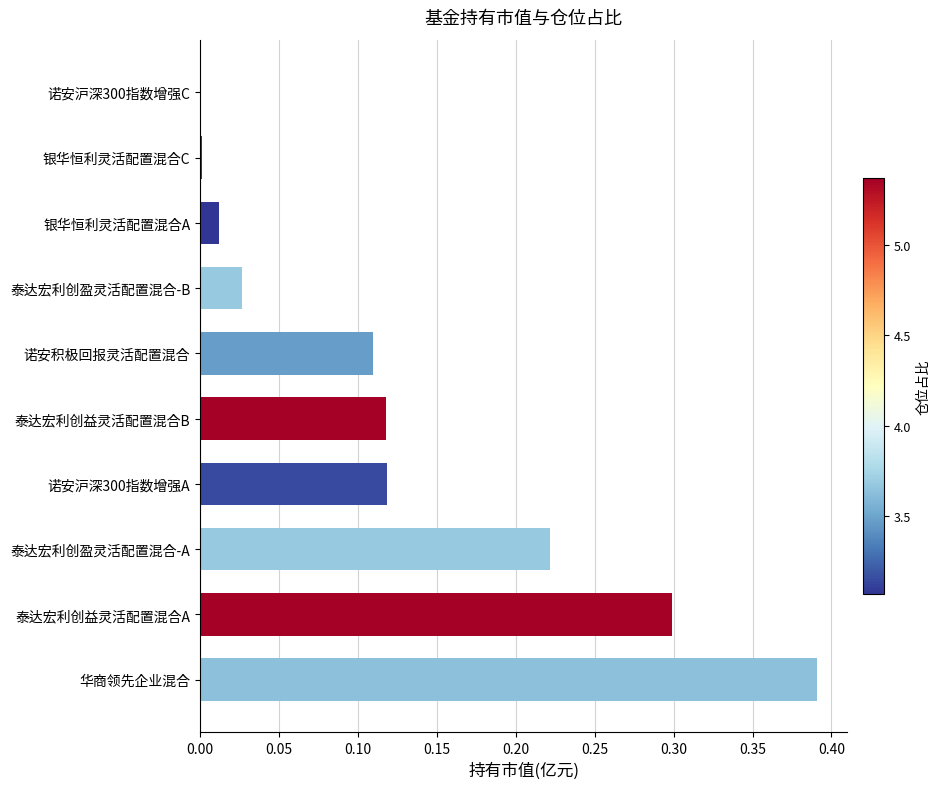

The chart shows a value of 0.0 at 诺安沪深300指数增强C. True or false?

True